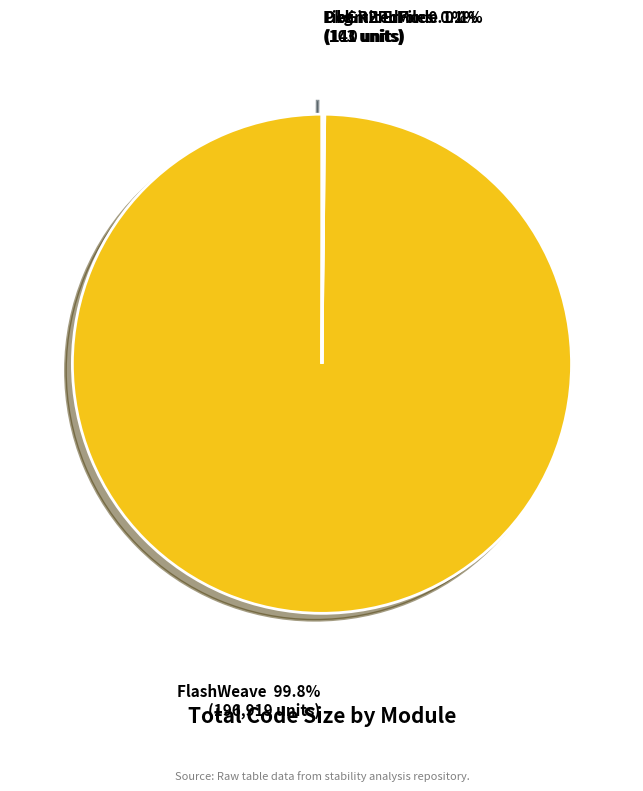

Is there any slice that represents more than half of the pie?

Yes